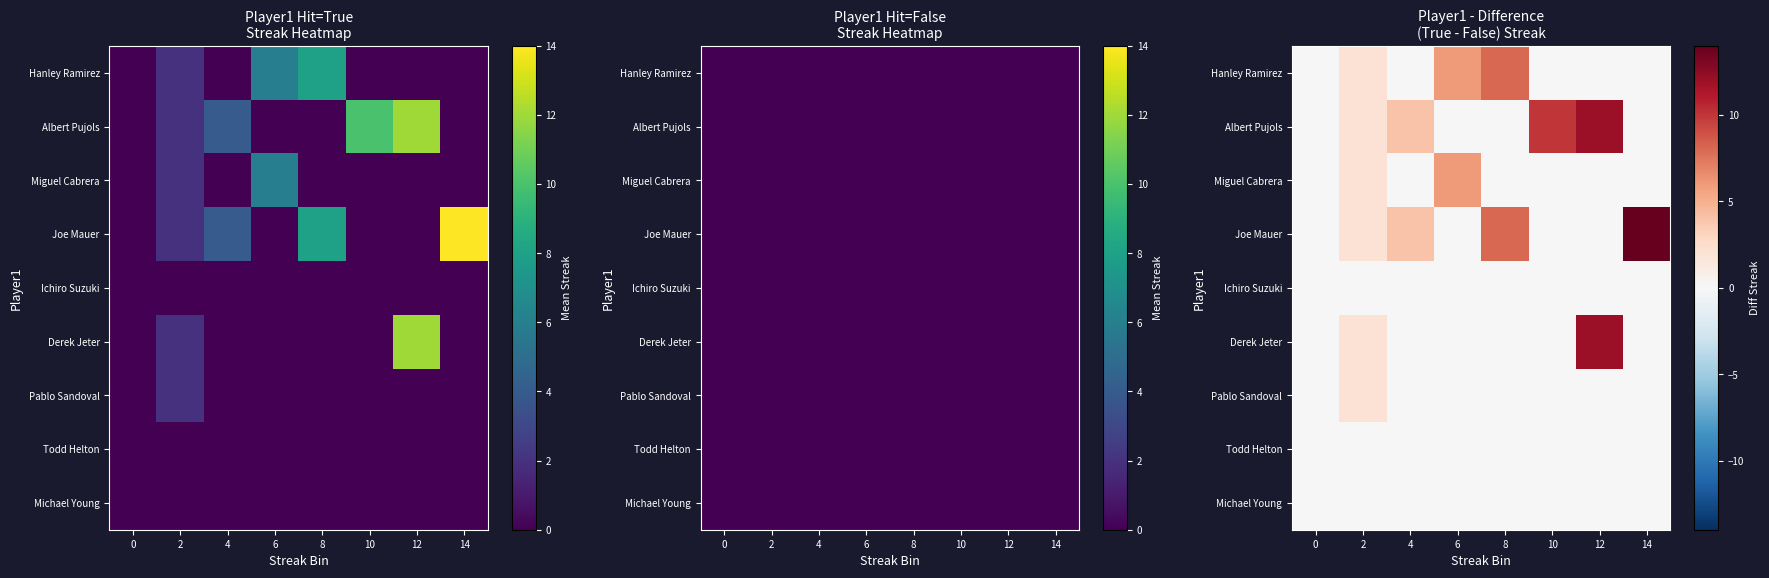

What is the greatest value displayed?

14